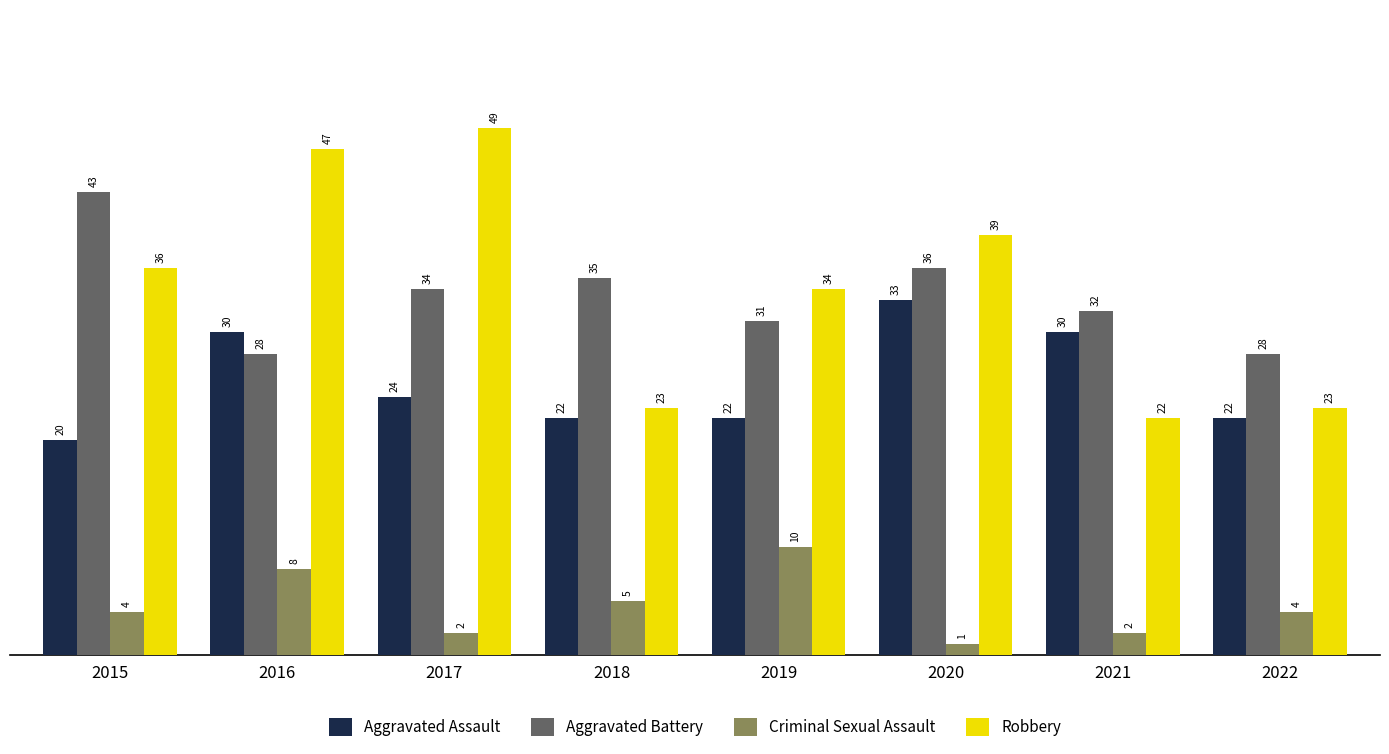

What is the value of the Robbery bar at the 4th from the left?

23